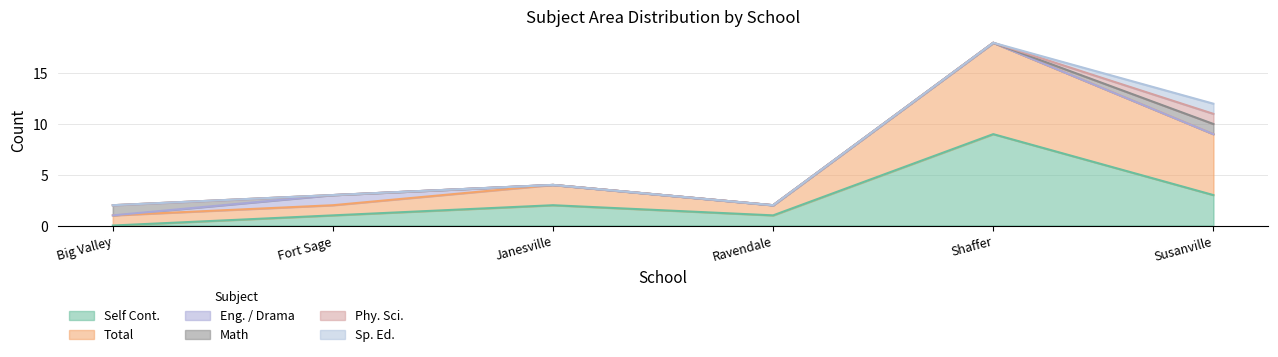

Is it true that Math equals 1 at Susanville Elementary?

True